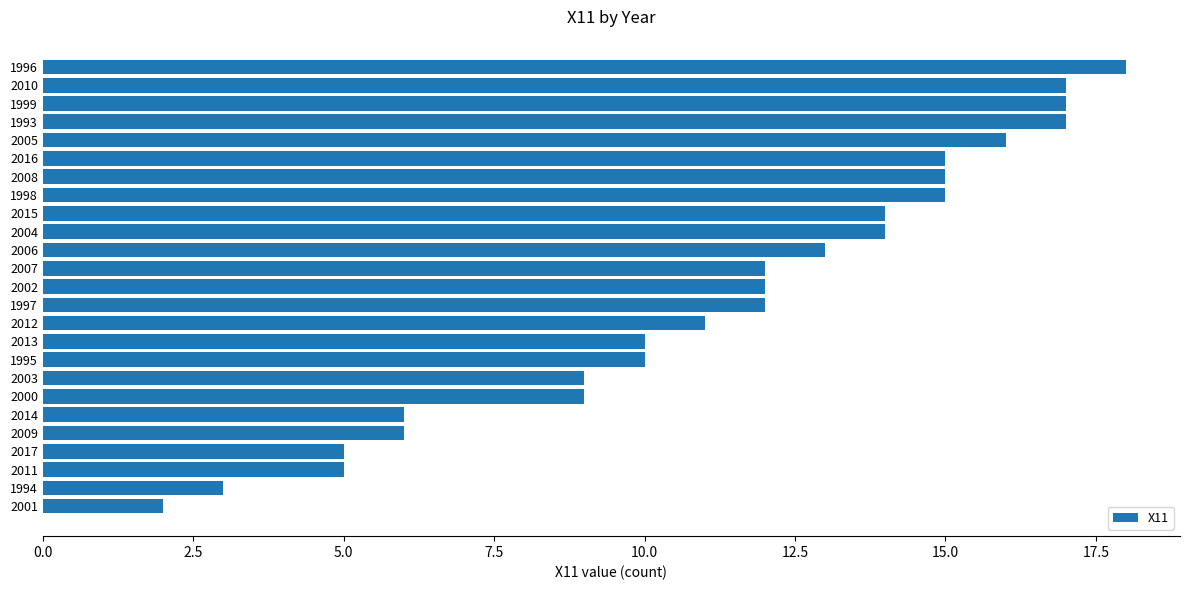

The chart shows a value of 2 at 2001. True or false?

True